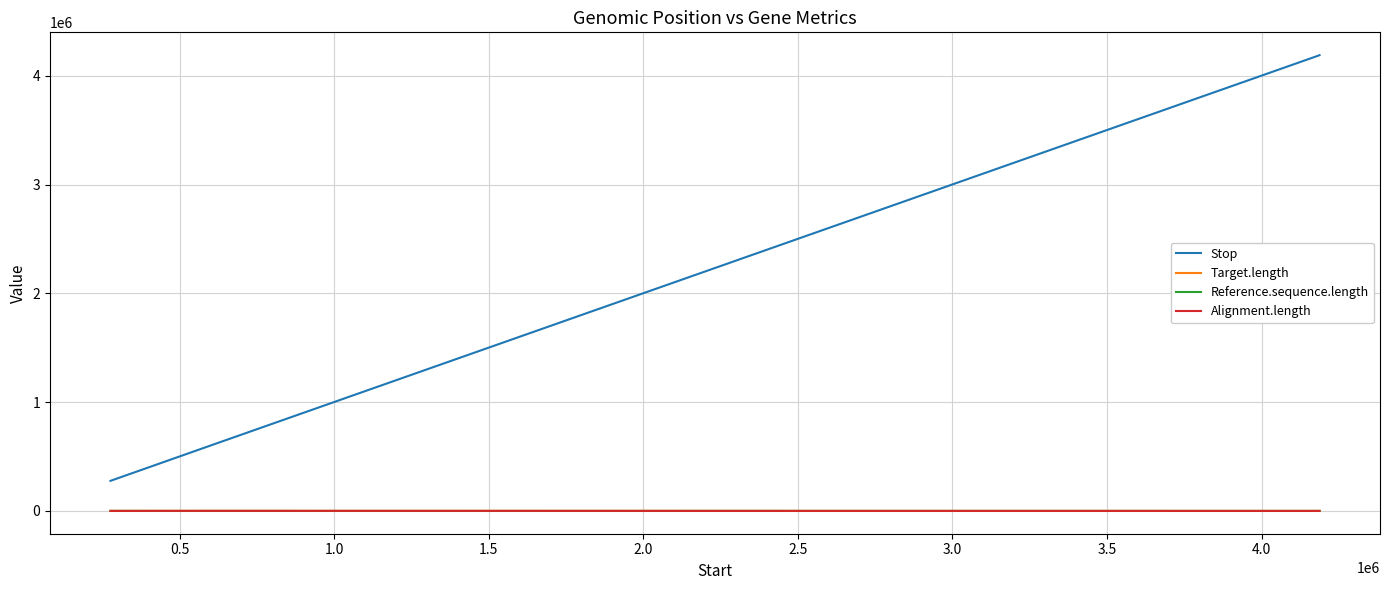

Does the chart have visible grid lines?

Yes